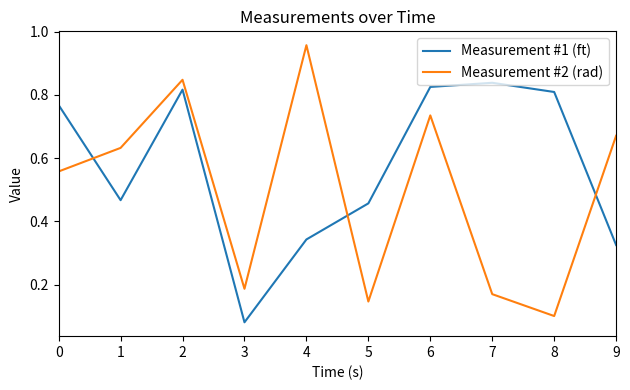

Is this an area chart (filled region under the line)?

No